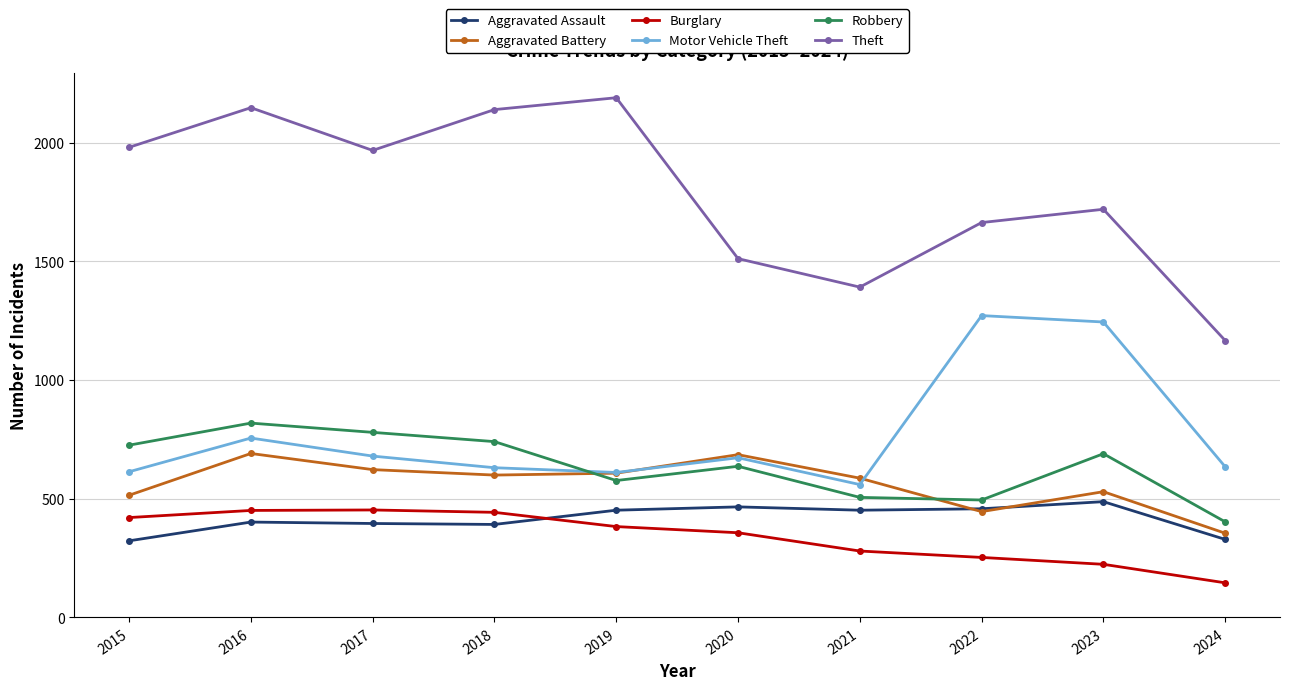

What is the sum of the Aggravated Battery values at 2022 and 2023?

976